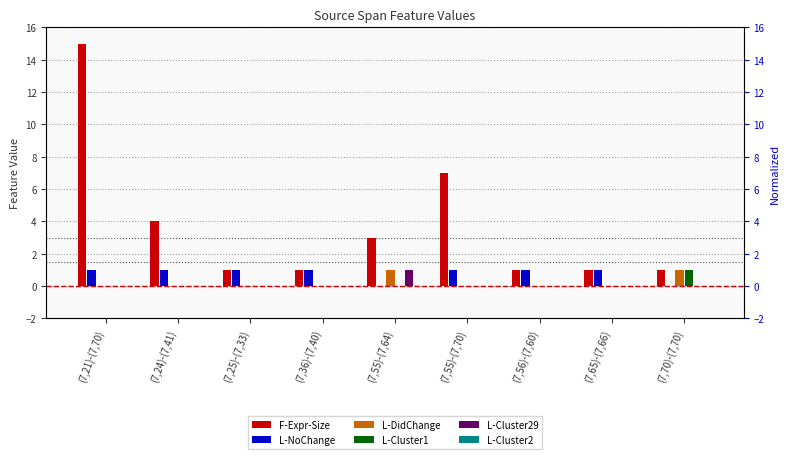

Does the chart contain any negative values?

No